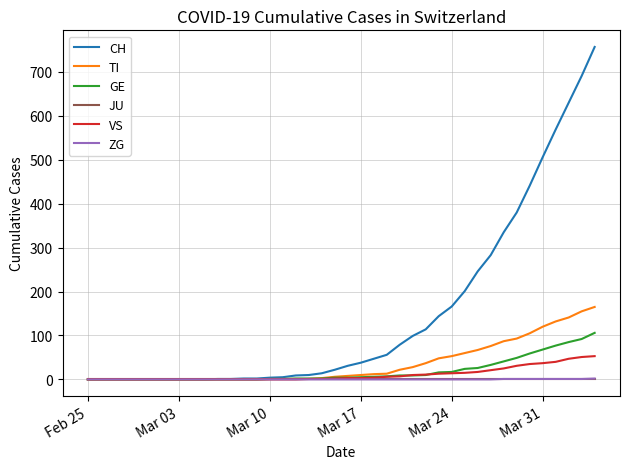

How many lines are shown in the chart?

6